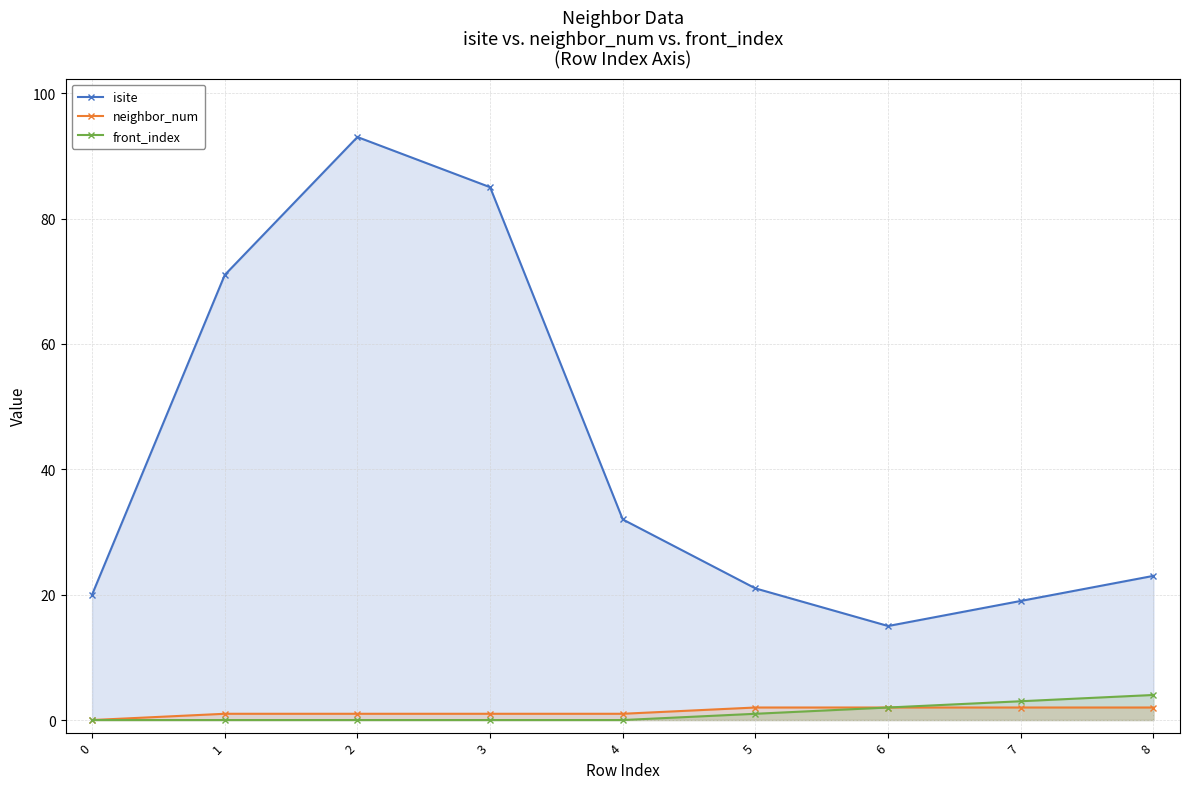

Is the value of neighbor_num at 8 greater than the value of front_index at 3?

Yes